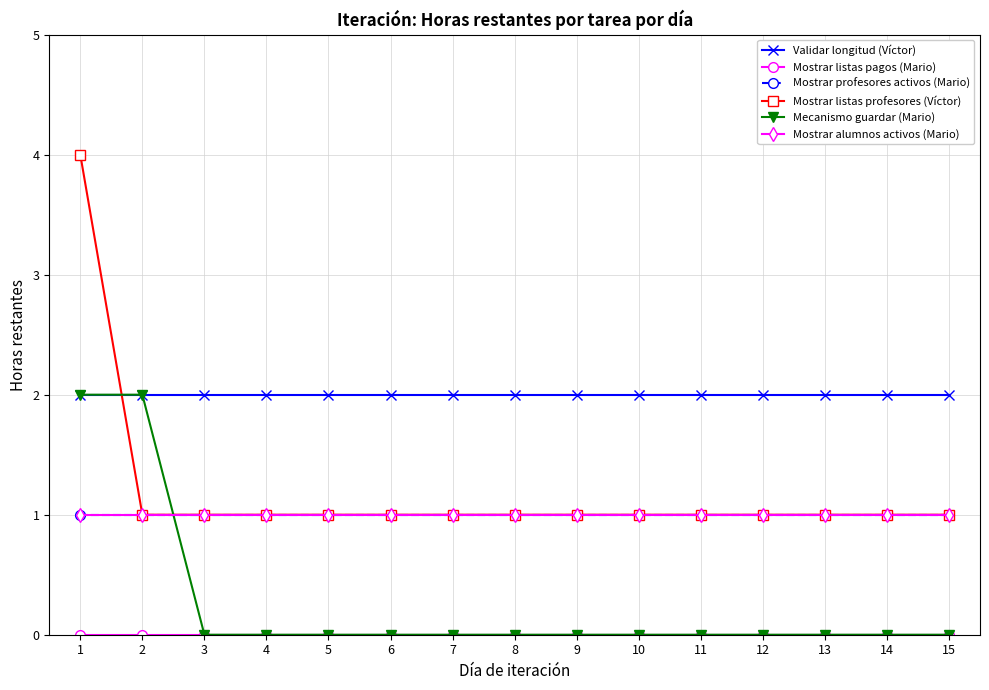

Does the chart have visible grid lines?

Yes